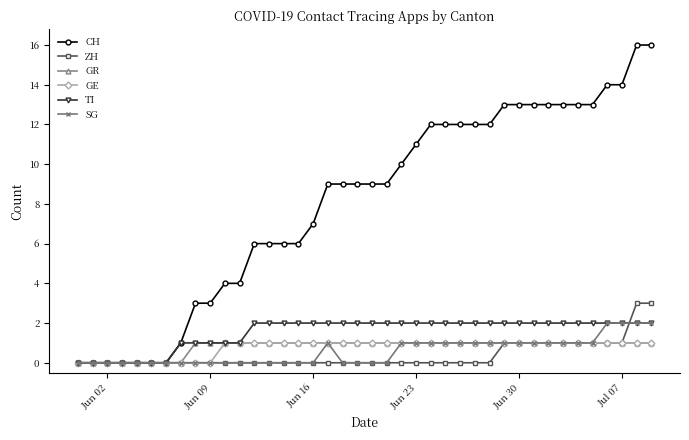

How many data points does each series have?

40